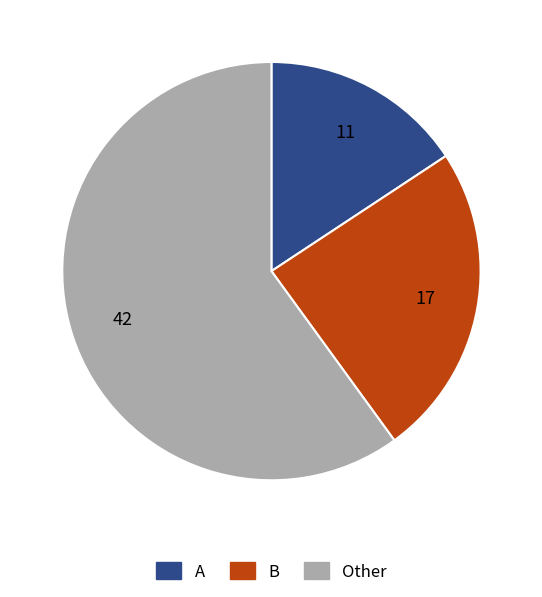

What is the ratio of the value at B to the value at A?

1.5